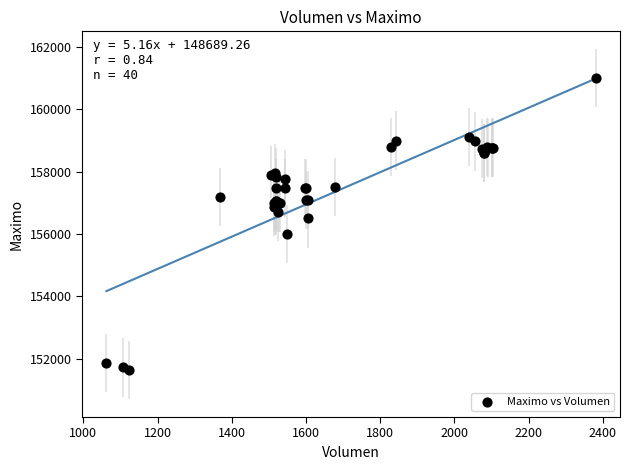

What Y value in the scatter plot is closest to 156316?

156500